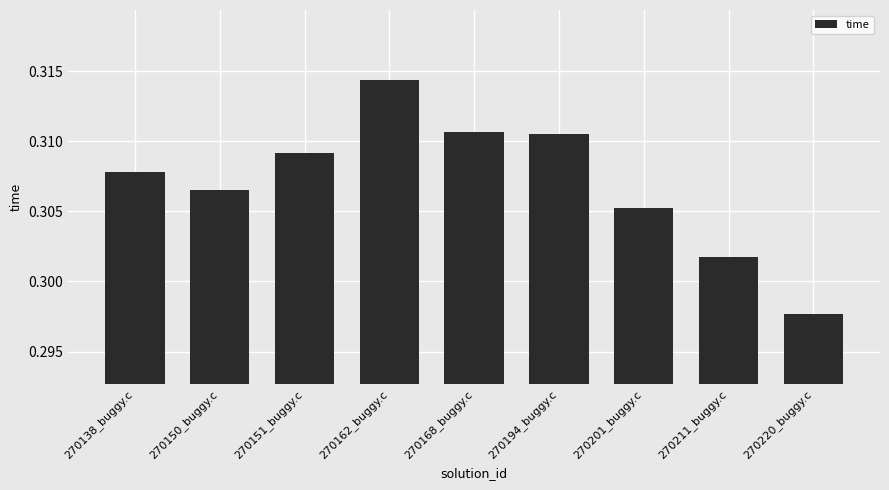

Which has a higher value, 270150_buggy.c or 270168_buggy.c?

270168_buggy.c